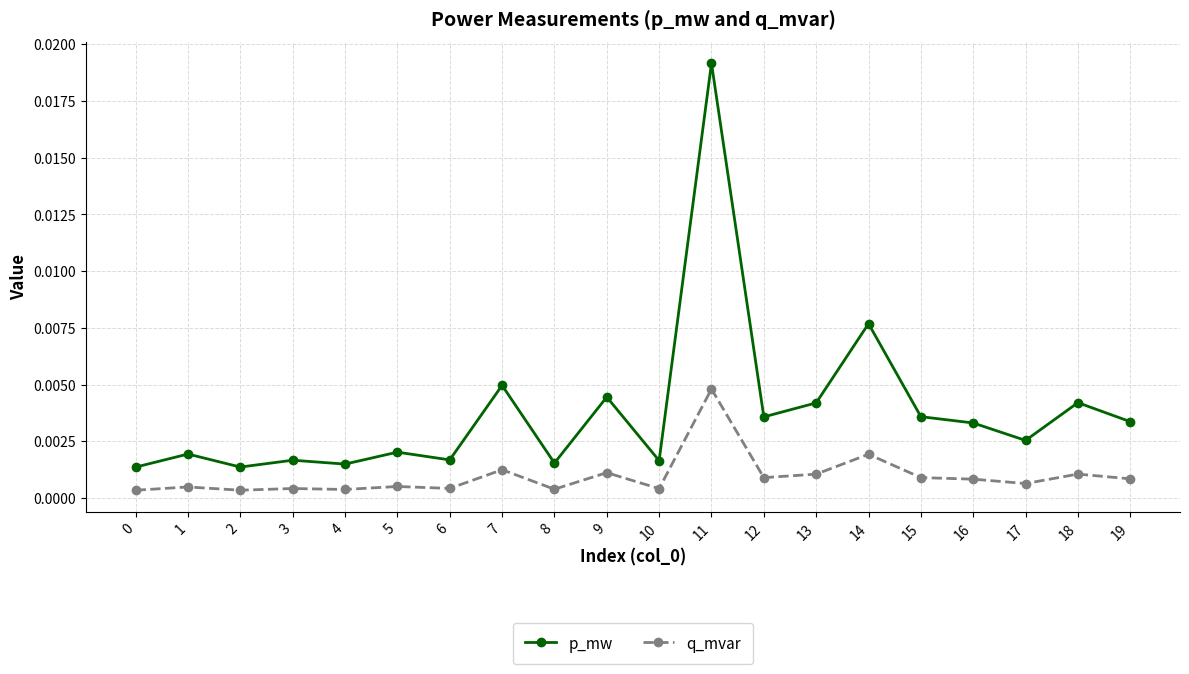

True or false: p_mw and q_mvar cross at least once.

False